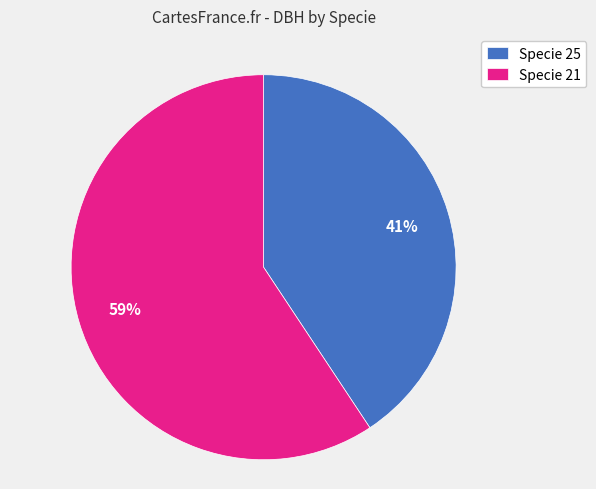

Count the number of slices in the pie.

2